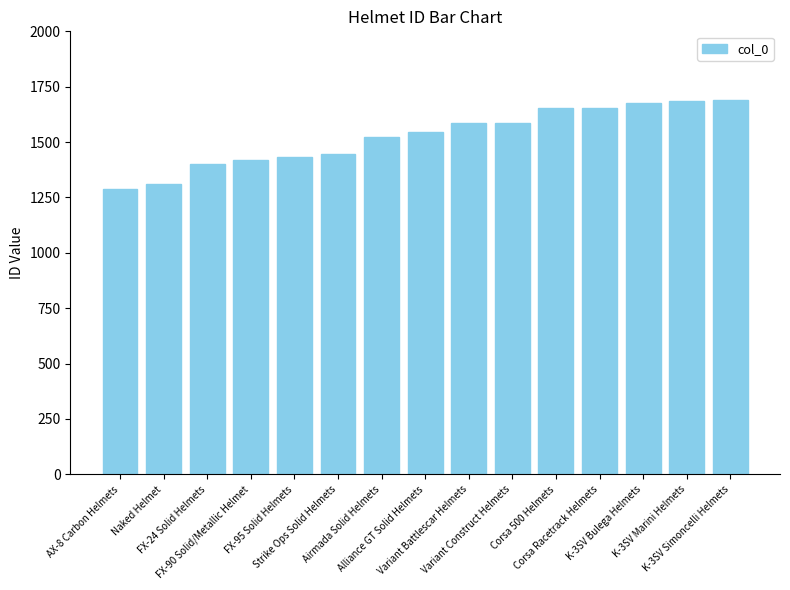

How many distinct data groups are displayed?

1